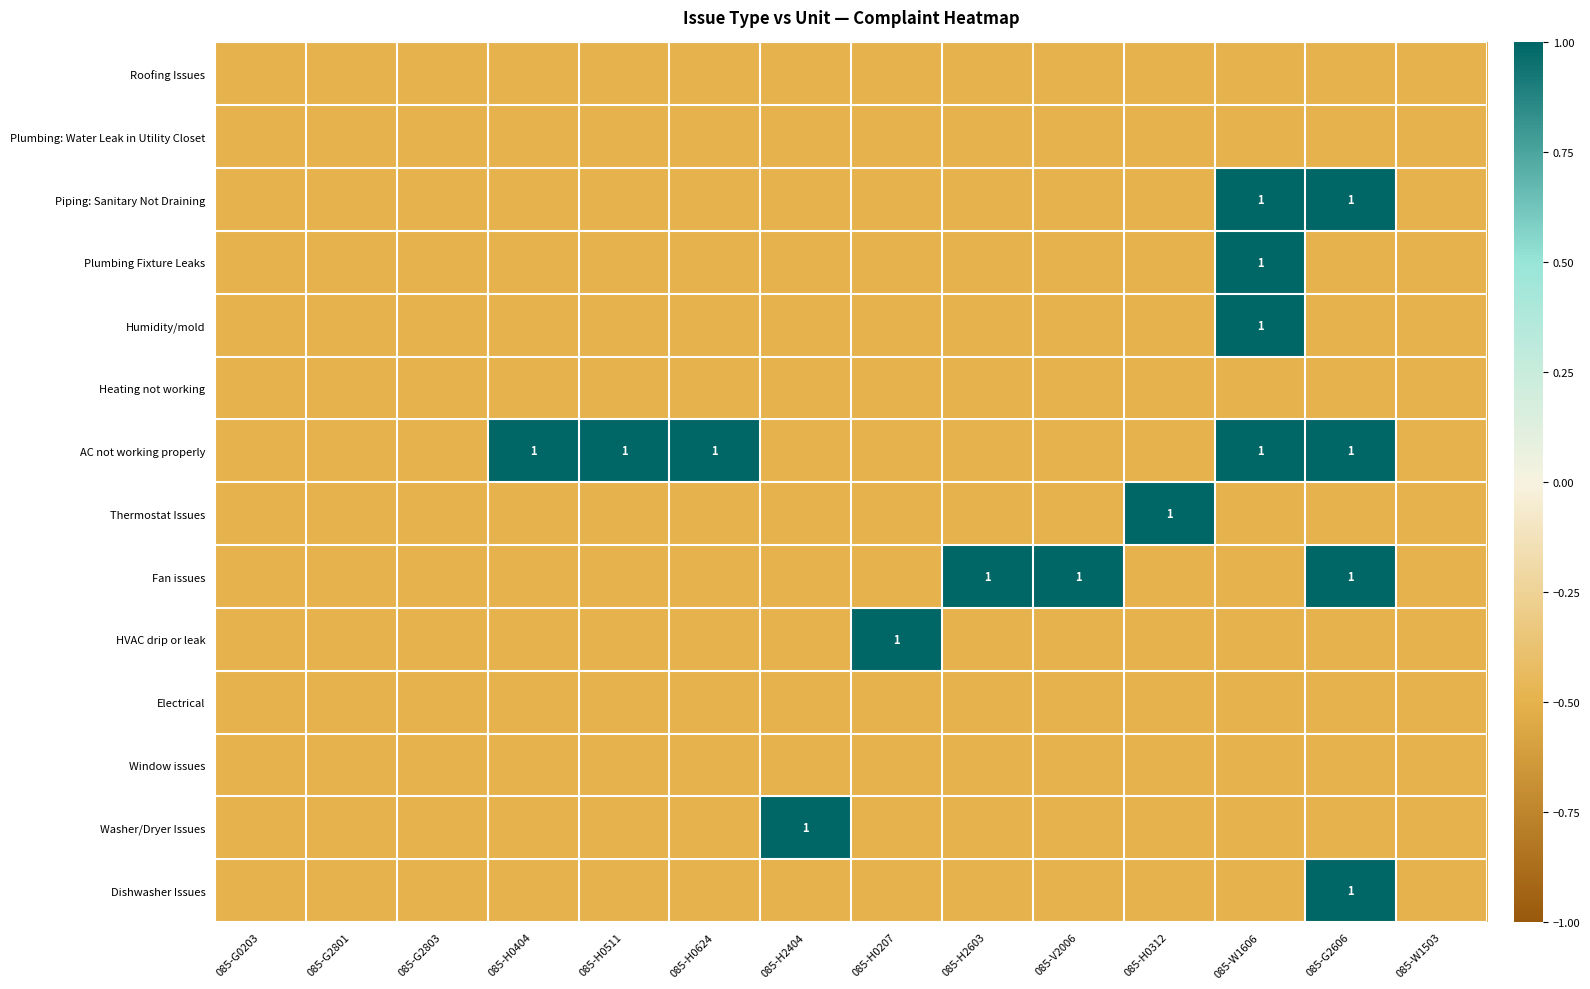

Which series changed the most between 085-G2801 and 085-H0624?

AC not working properly